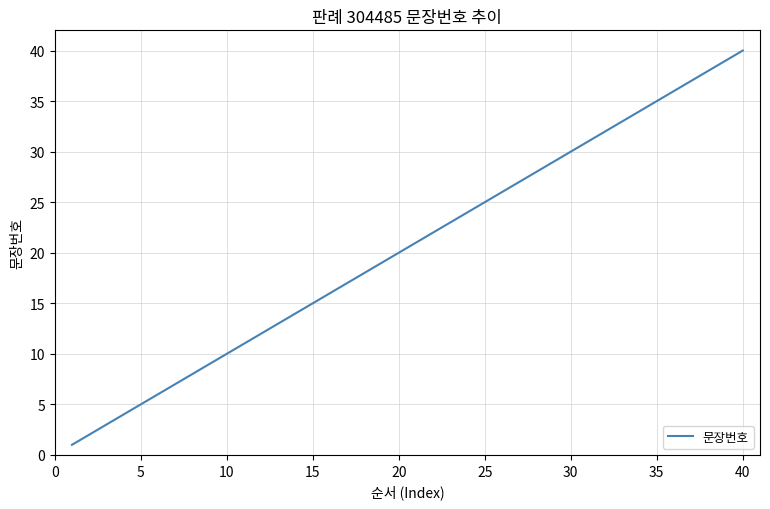

Is it true that the value at 25 is 25?

True